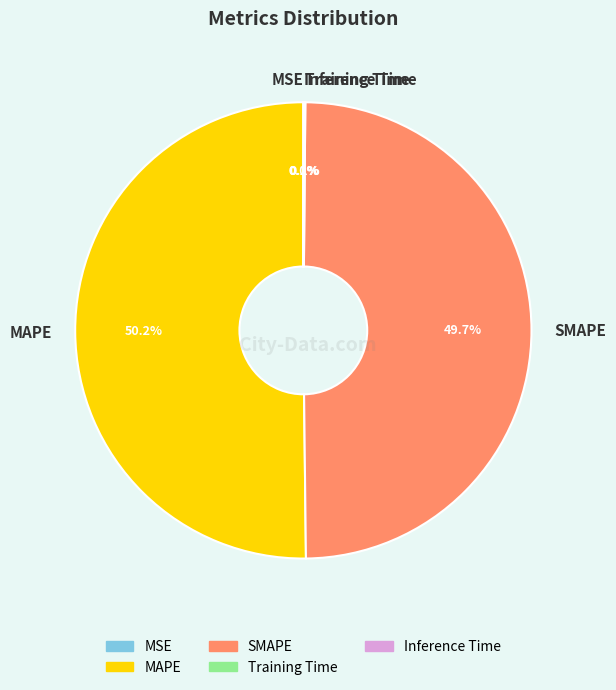

To the nearest percent, what is the average slice percentage?

20%